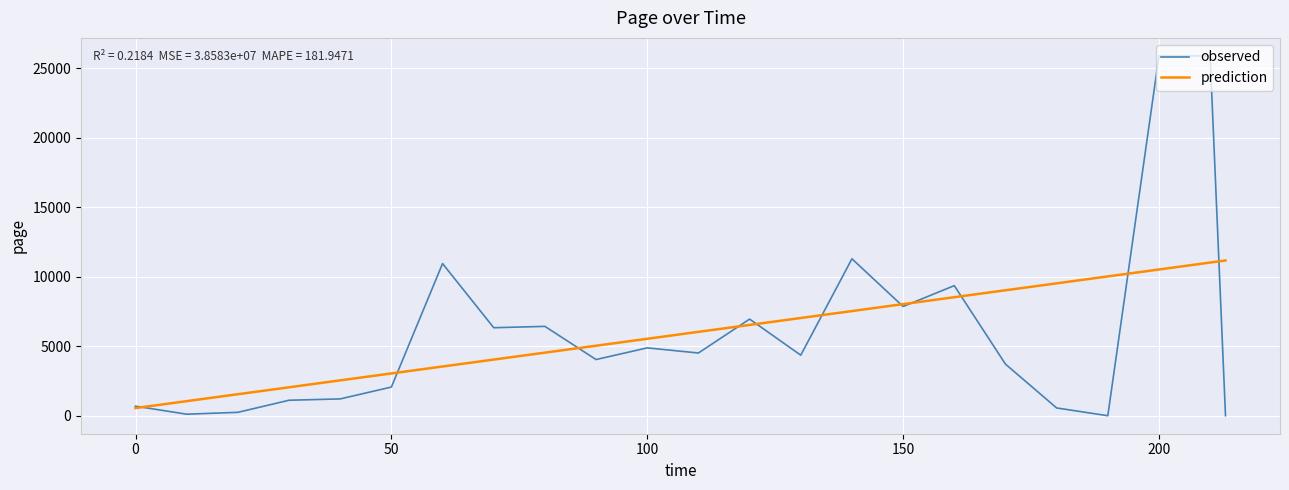

What is the highest value of the observed series?

25898.6